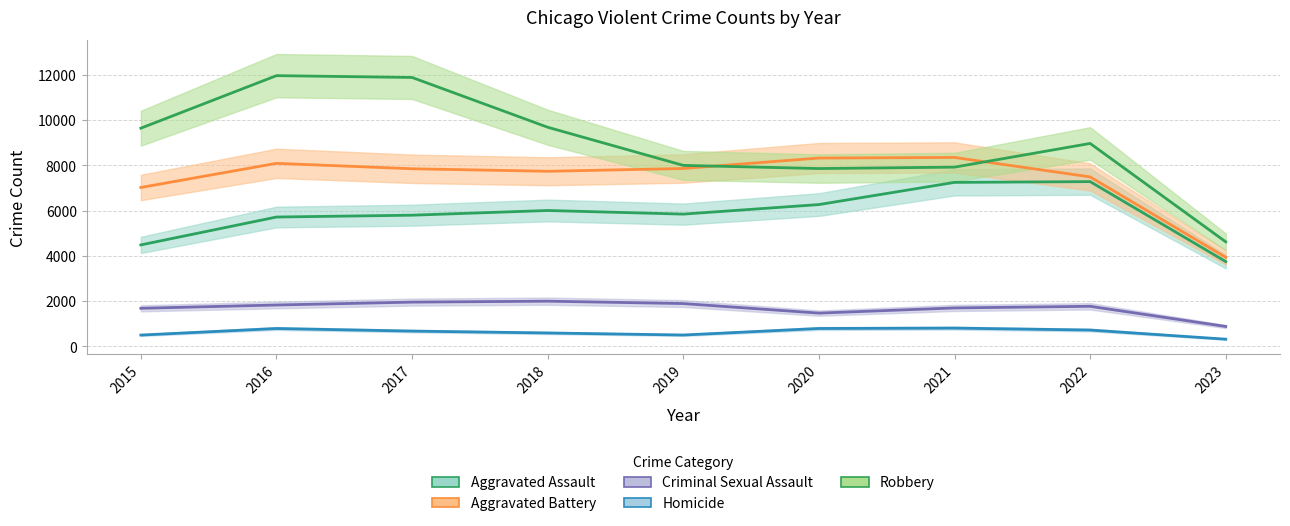

In Aggravated Assault, how many points are lower than both neighbors (excluding endpoints)?

1